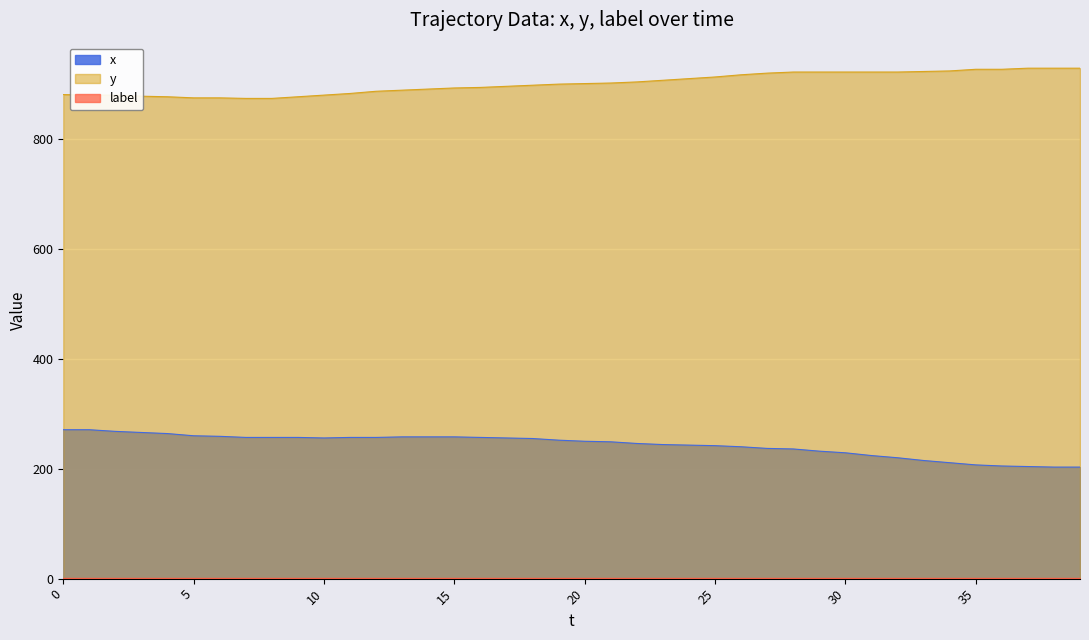

True or false: y and x cross at least once.

False